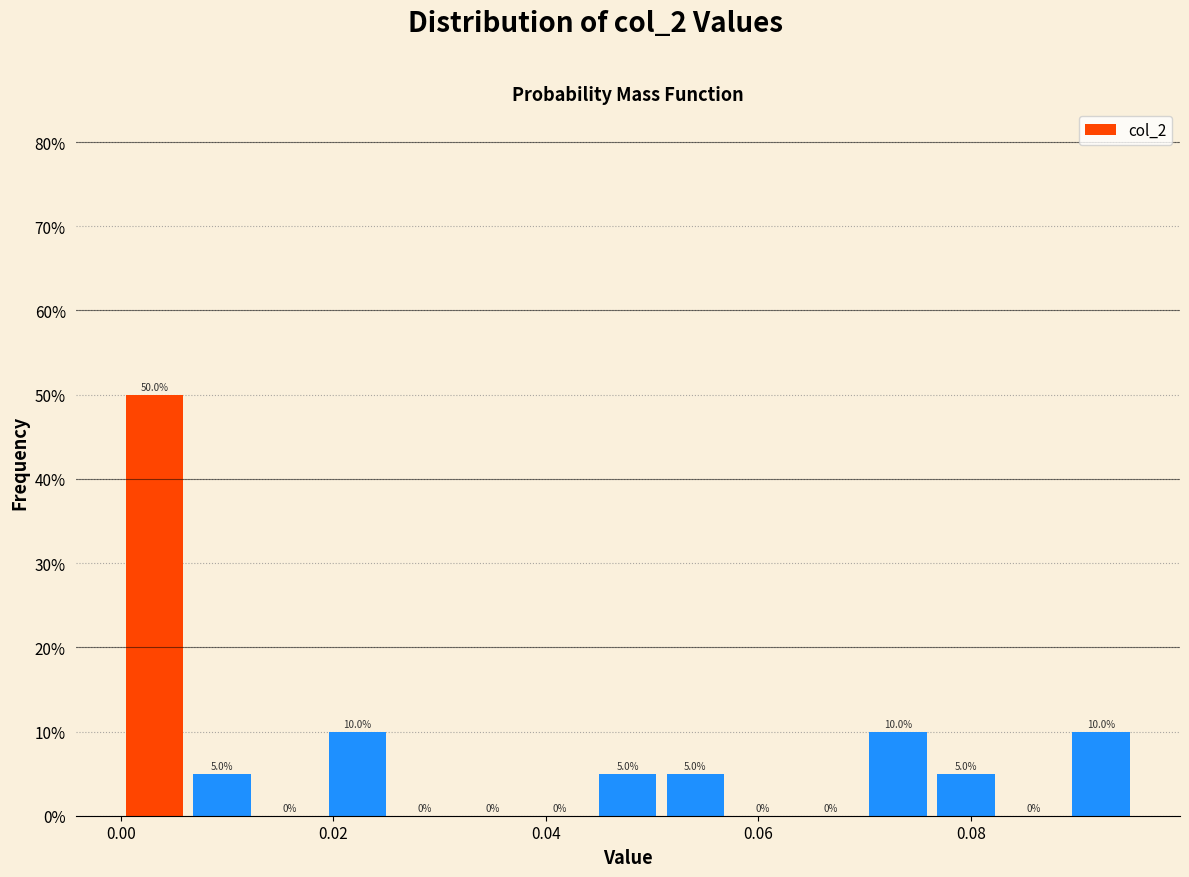

Read against the x-axis, roughly where is the centre of the tallest bar?

0.004